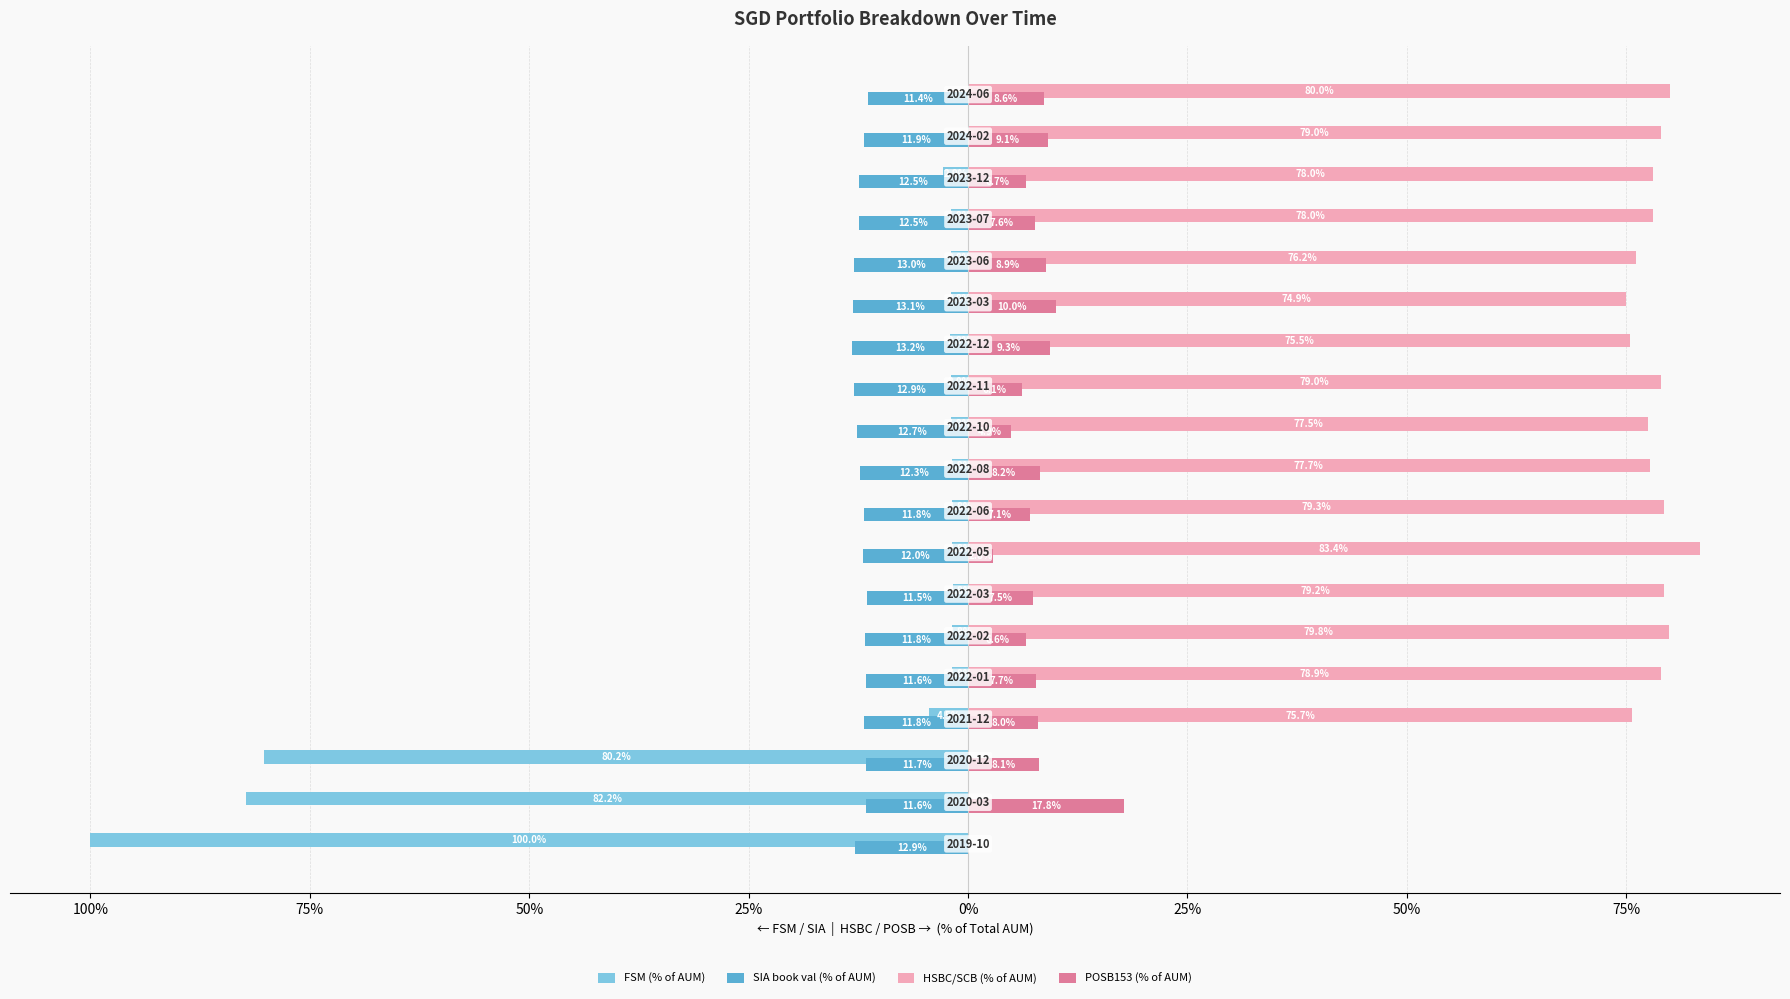

What are all the series names shown in the legend?

FSM (% of AUM), SIA book val (% of AUM), HSBC/SCB (% of AUM), POSB153 (% of AUM)